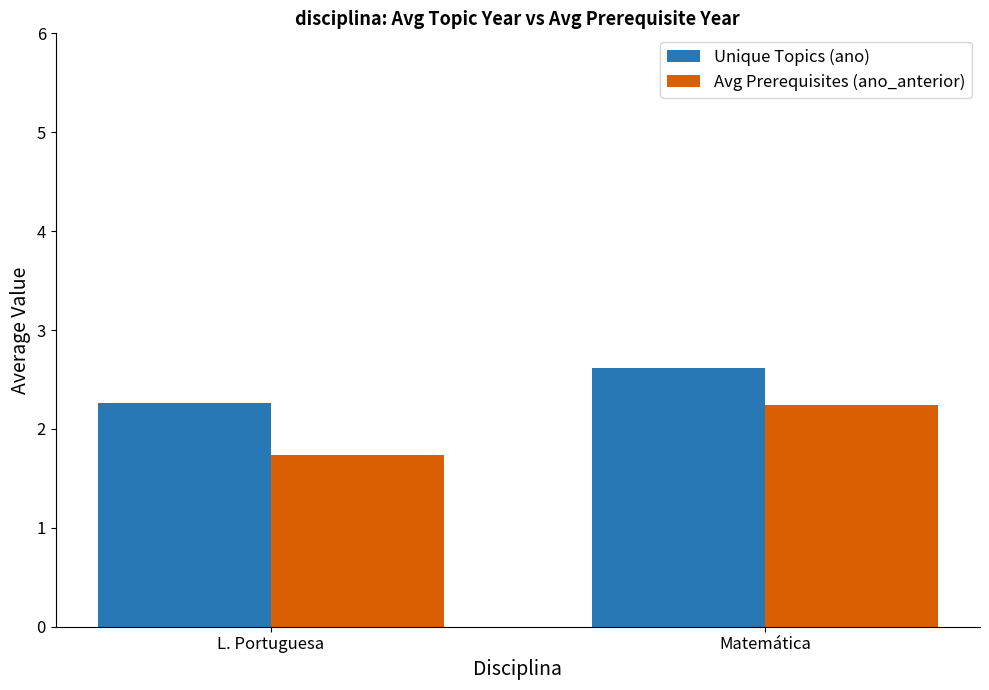

Is the value of Avg Prerequisites (ano_anterior) at L. Portuguesa greater than the value of Unique Topics (ano) at Matemática?

No